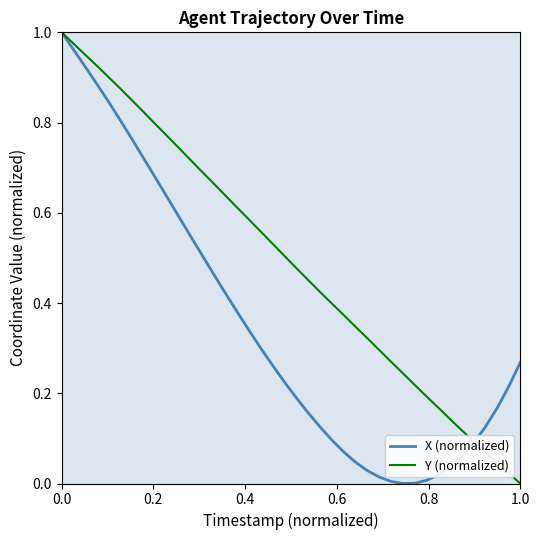

Rank the series by their average value, from lowest to highest.

X (normalized), Y (normalized)